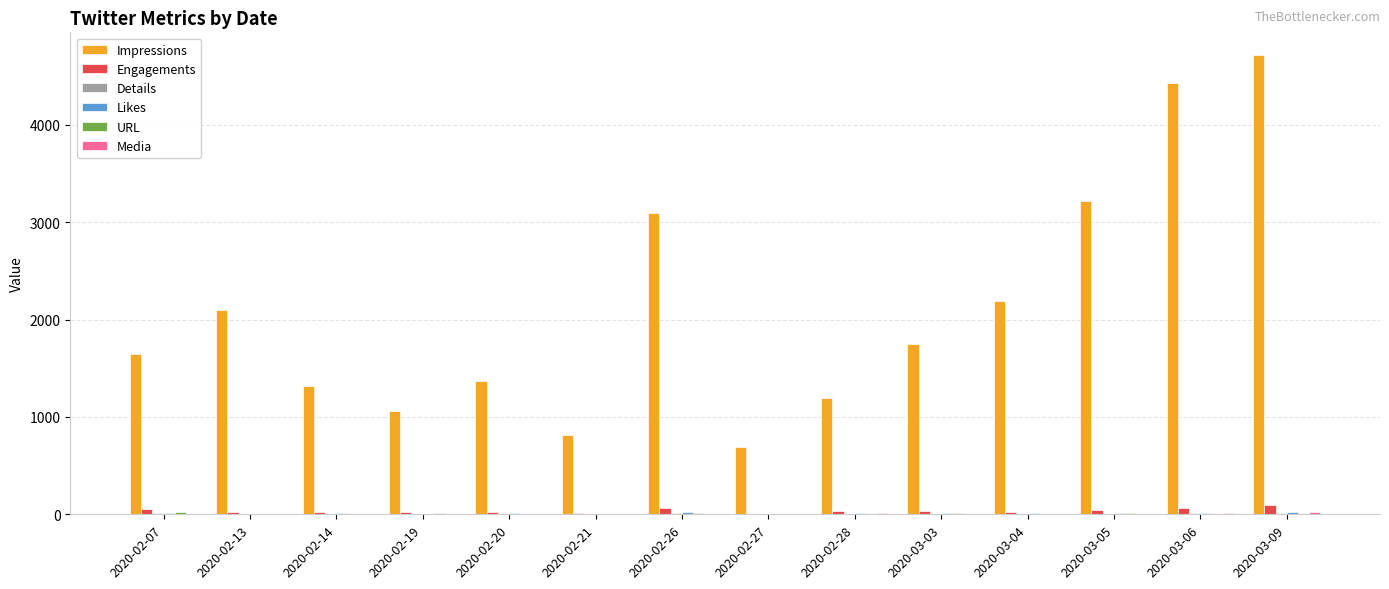

What is the maximum value shown in the chart?

4713